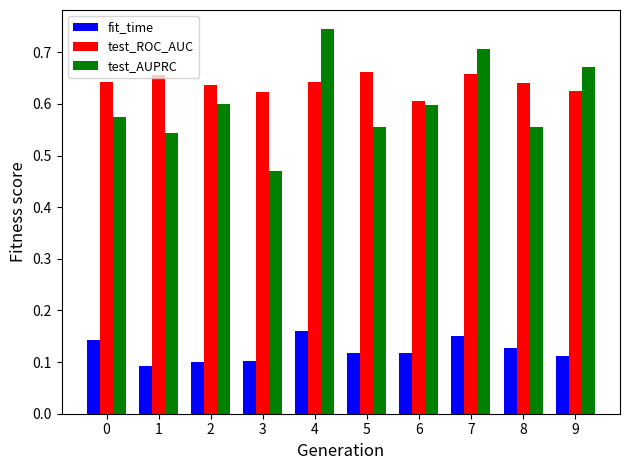

True or false: fit_time has a value of 0.1 at 0.

True